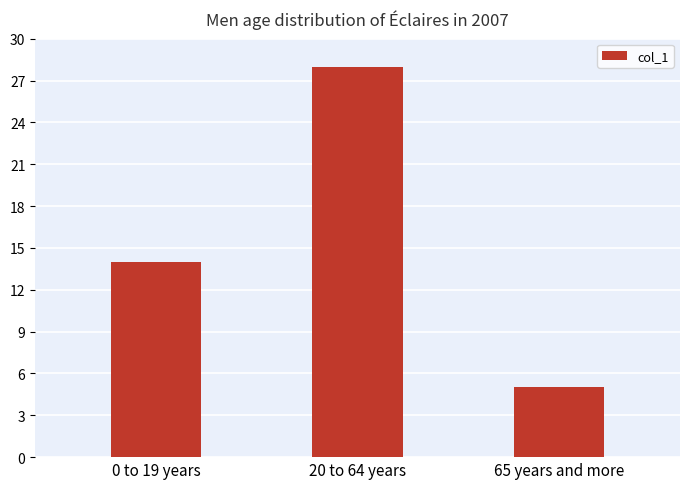

Reading left to right, transcribe all the data shown in this chart.

0 to 19 years=14	20 to 64 years=28	65 years and more=5